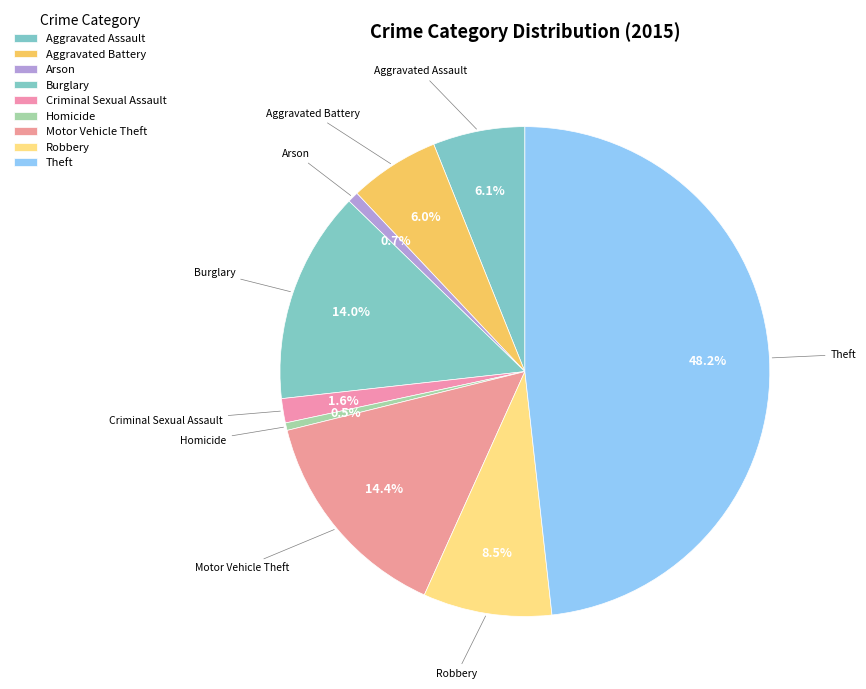

Between Robbery and Burglary, which is larger?

Burglary